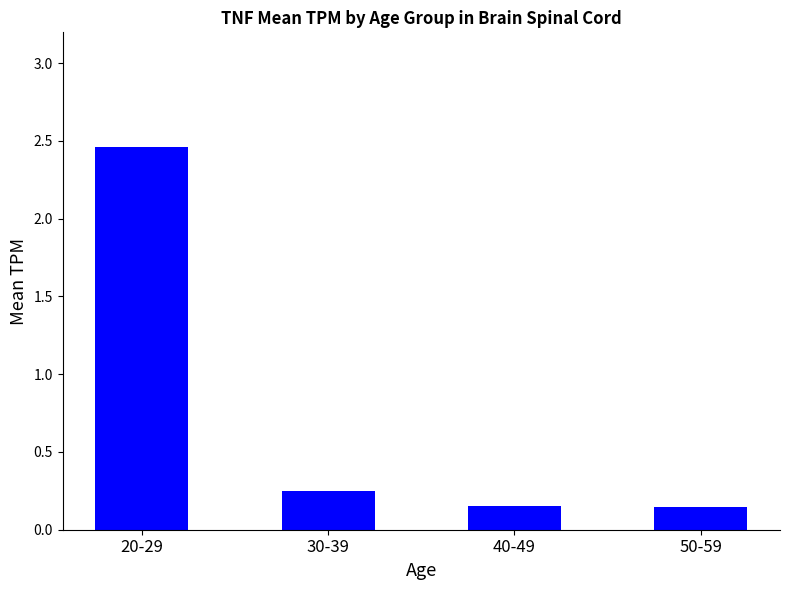

Between 30-39 and 20-29, which is larger?

20-29